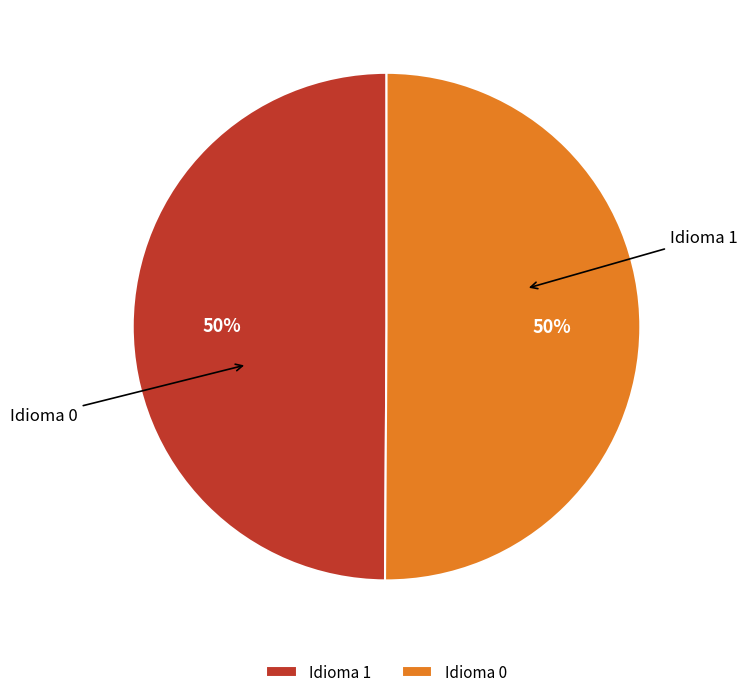

Rank the categories by value from highest to lowest.

Idioma 0, Idioma 1